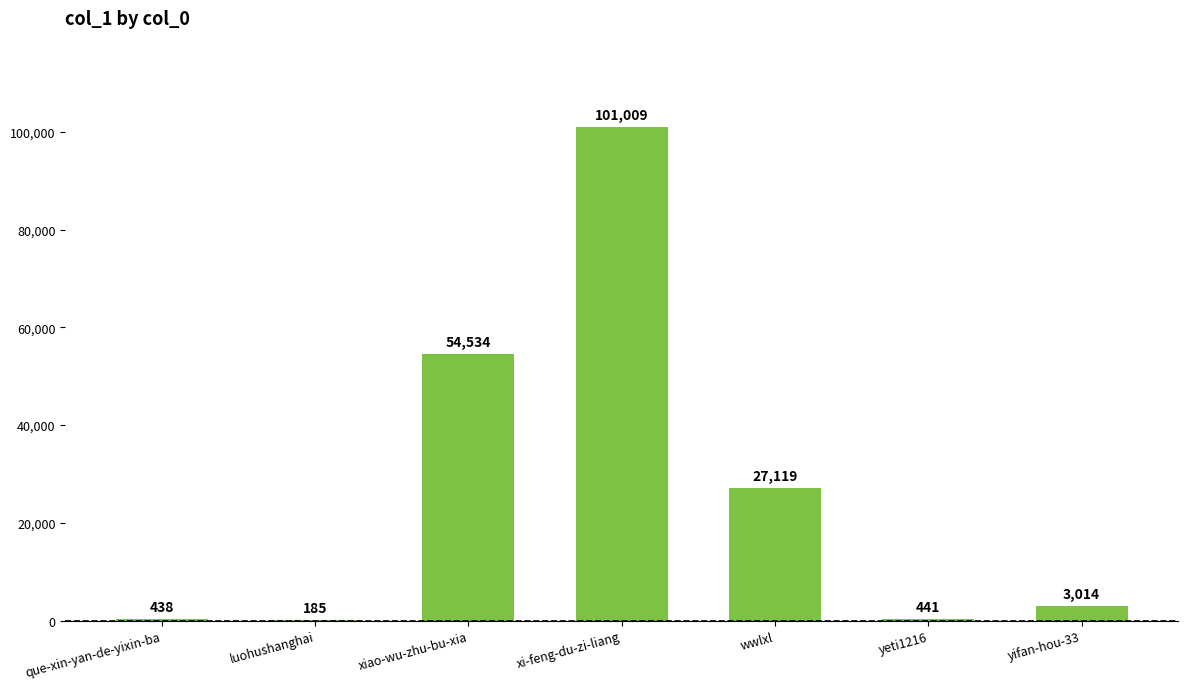

The chart shows a value of 54534 at xiao-wu-zhu-bu-xia. True or false?

True